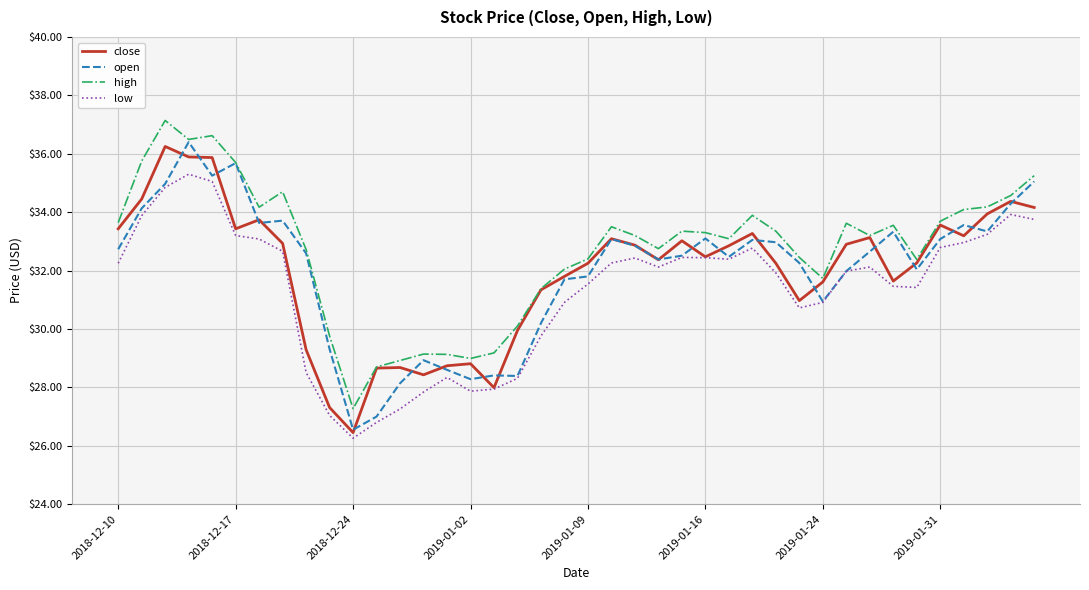

Which series has the largest total across all categories?

high